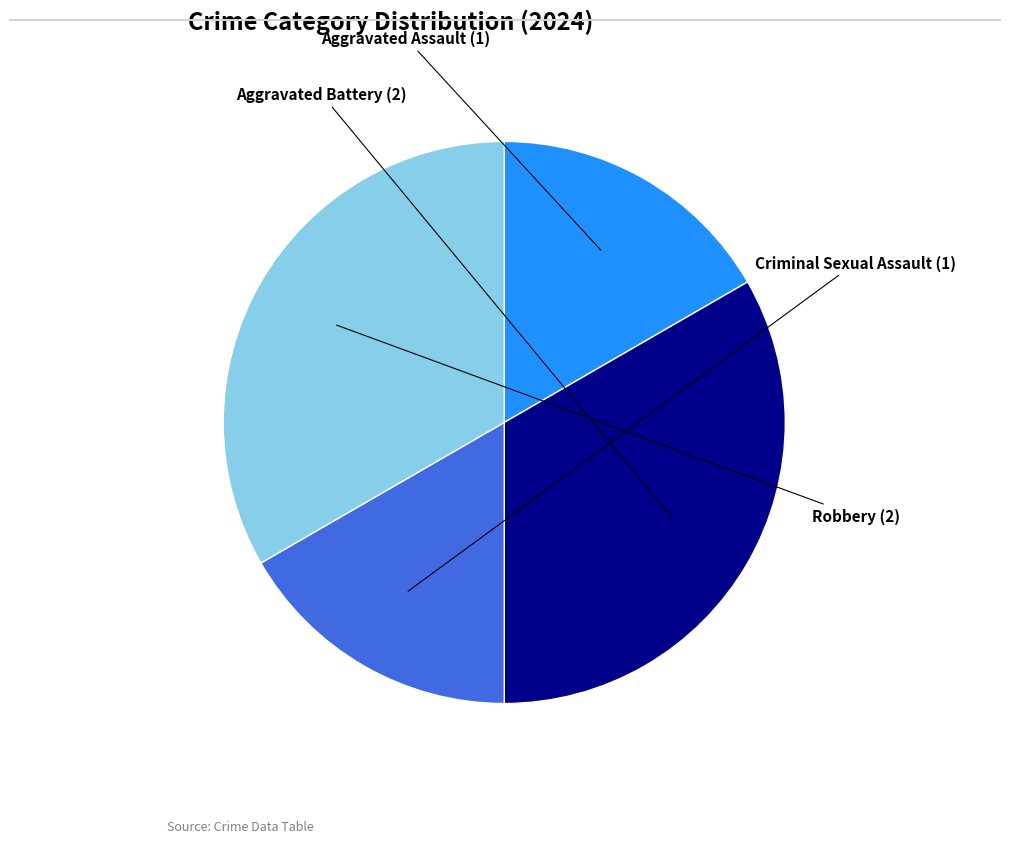

What is the ratio of the value at Criminal Sexual Assault to the value at Robbery?

0.5